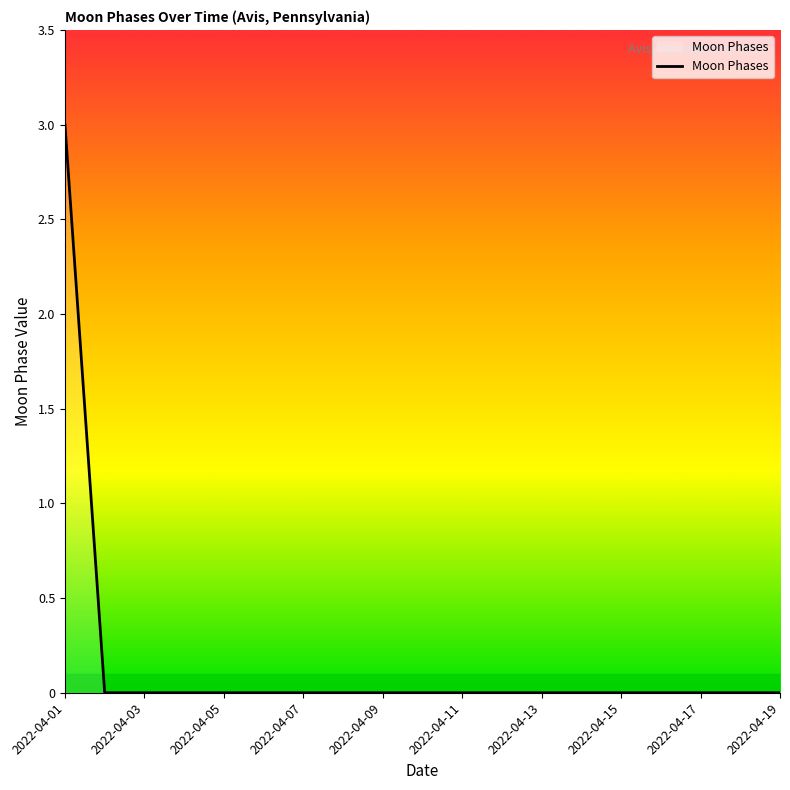

What is the difference between the maximum and minimum values?

3